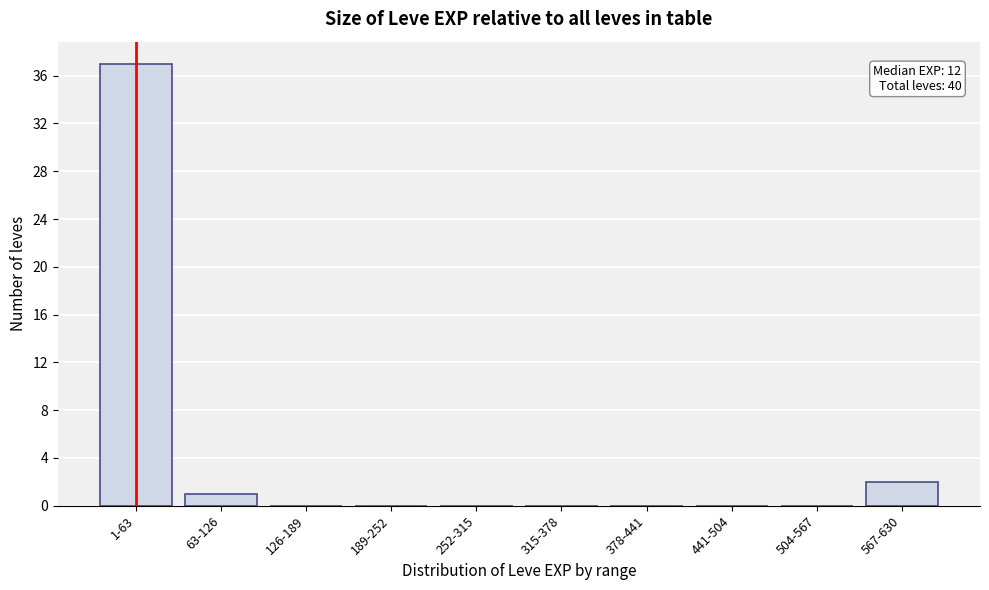

Reading left to right, list all the values displayed in this chart.

1-63=37	63-126=1	126-189=0	189-252=0	252-315=0	315-378=0	378-441=0	441-504=0	504-567=0	567-630=2